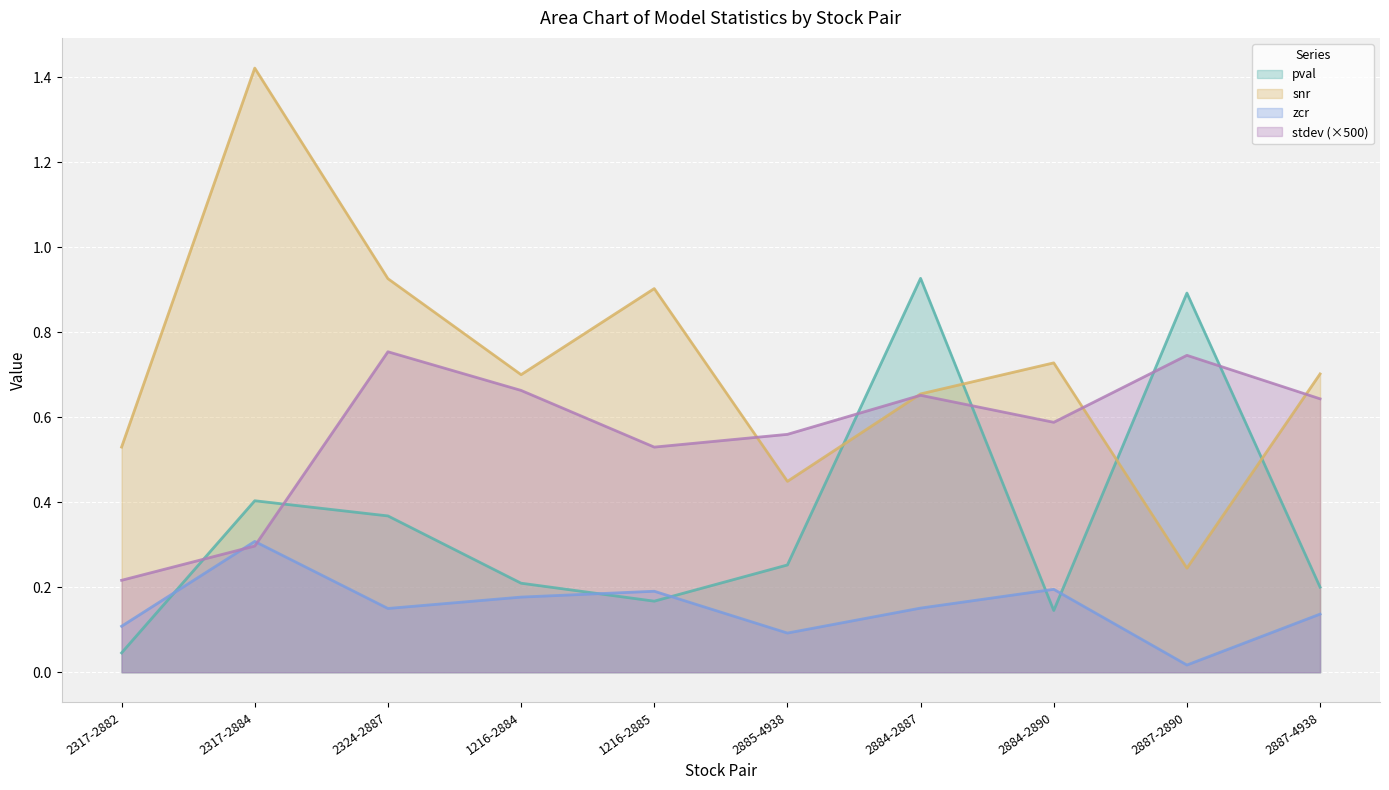

What is the average value of the stdev series?

0.6